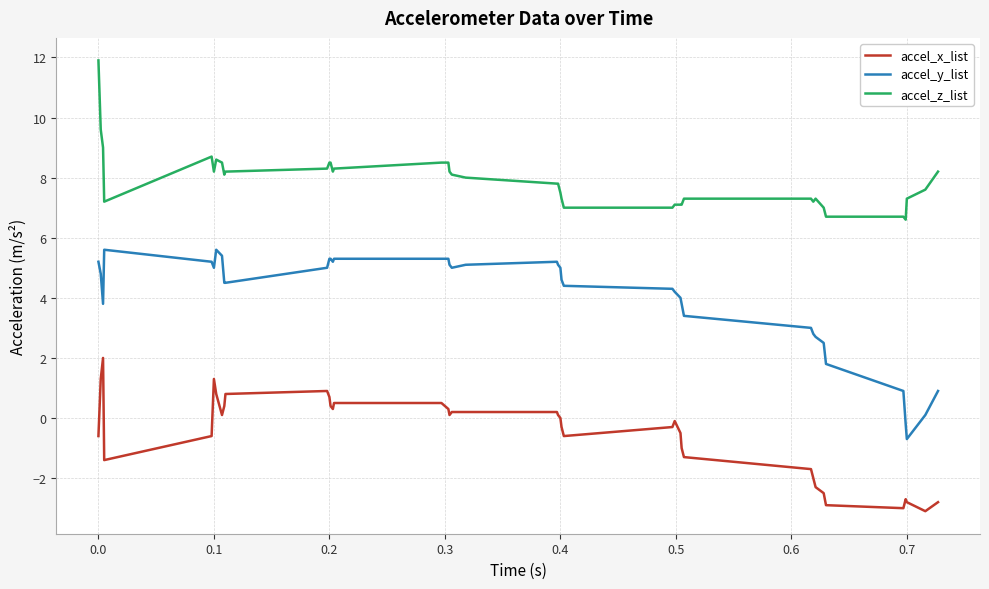

What is the lowest value of the accel_x_list series?

-3.1